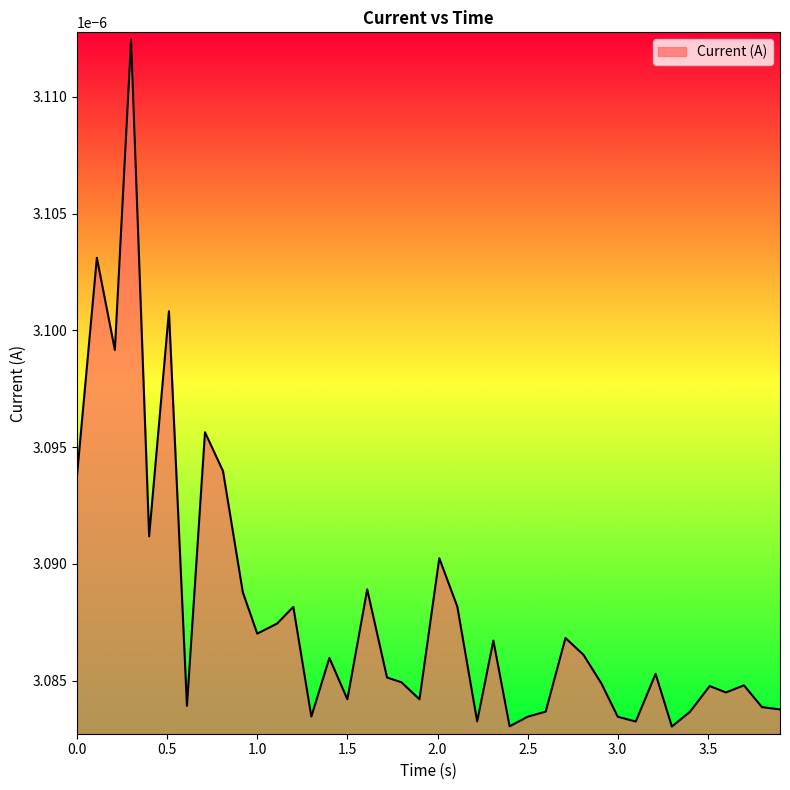

How many values are between 0 and 1?

40